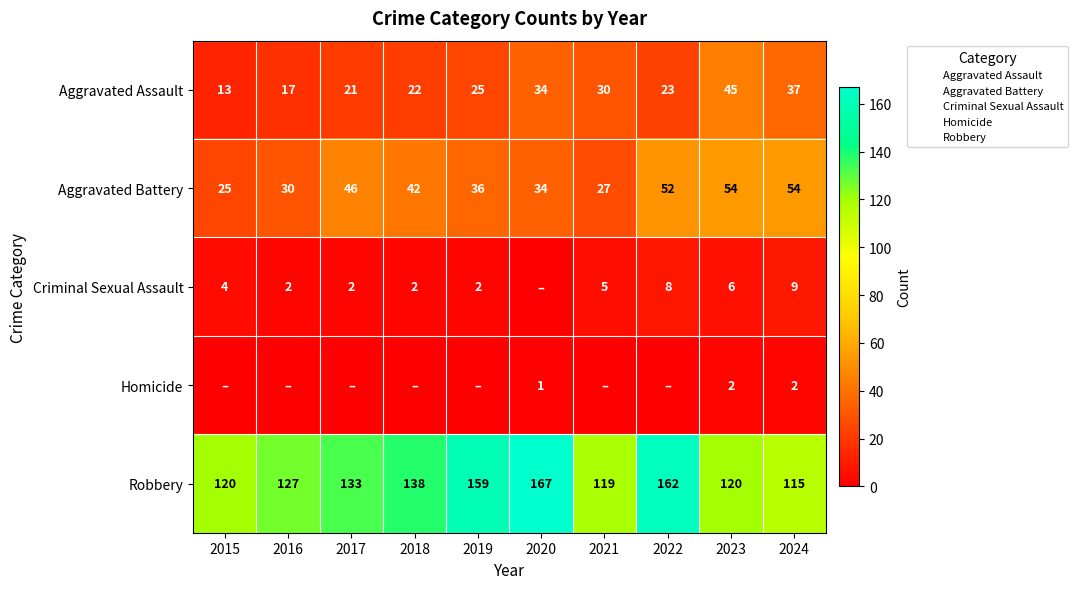

Rank the series by their maximum value, from highest to lowest.

Robbery, Aggravated Battery, Aggravated Assault, Criminal Sexual Assault, Homicide